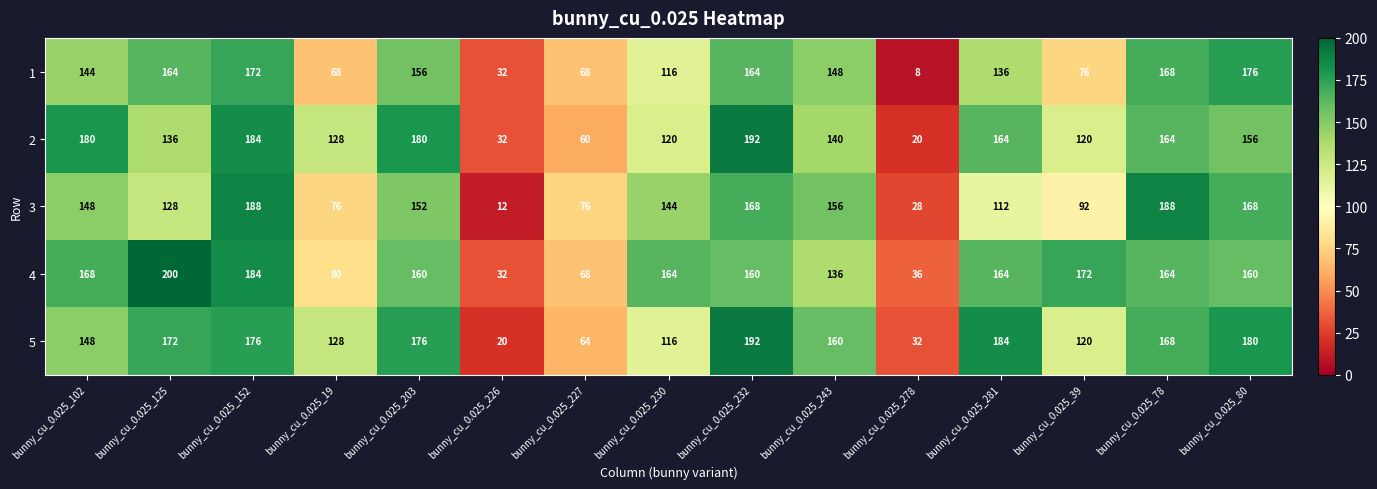

What is the average value of the 2 series?

132